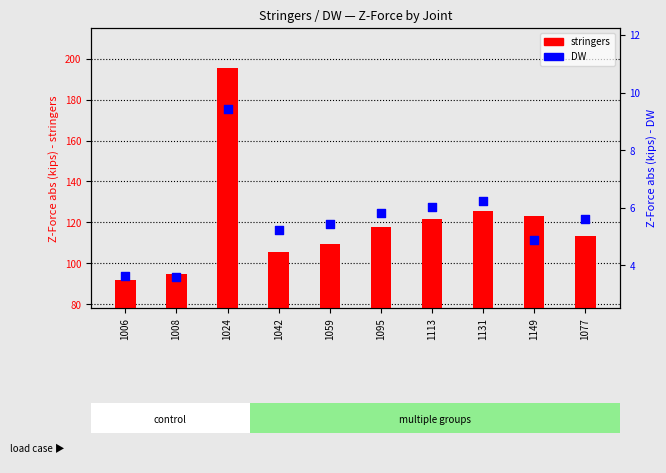

Is the value of DW at 1024 greater than the value of stringers at 1024?

No